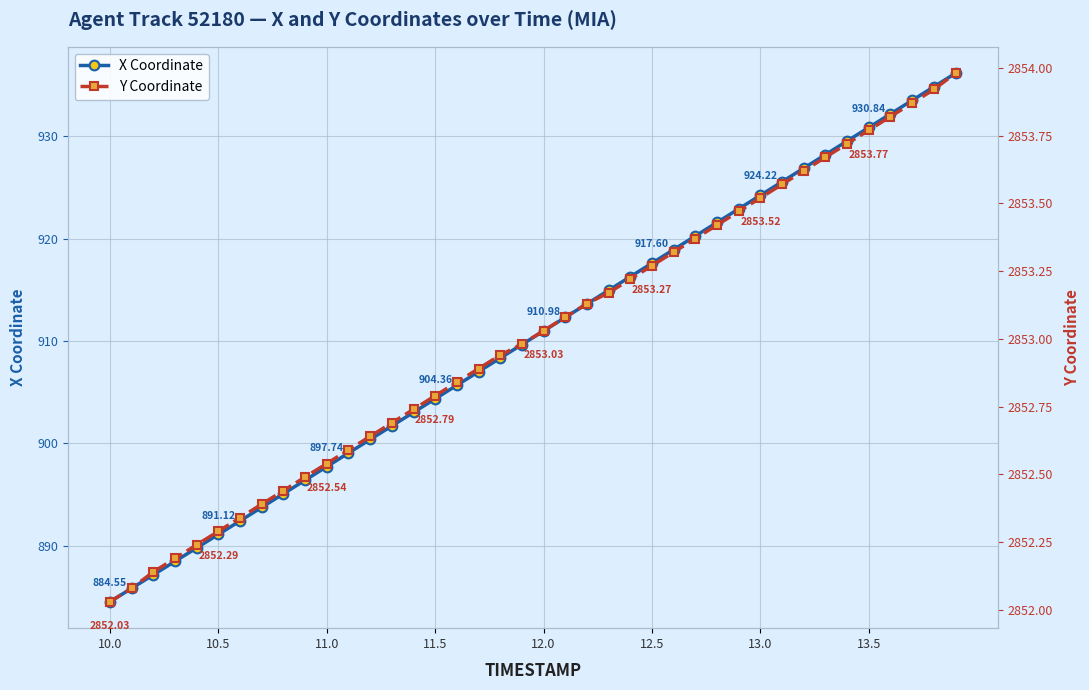

Rank the series by their average value, from lowest to highest.

X Coordinate, Y Coordinate